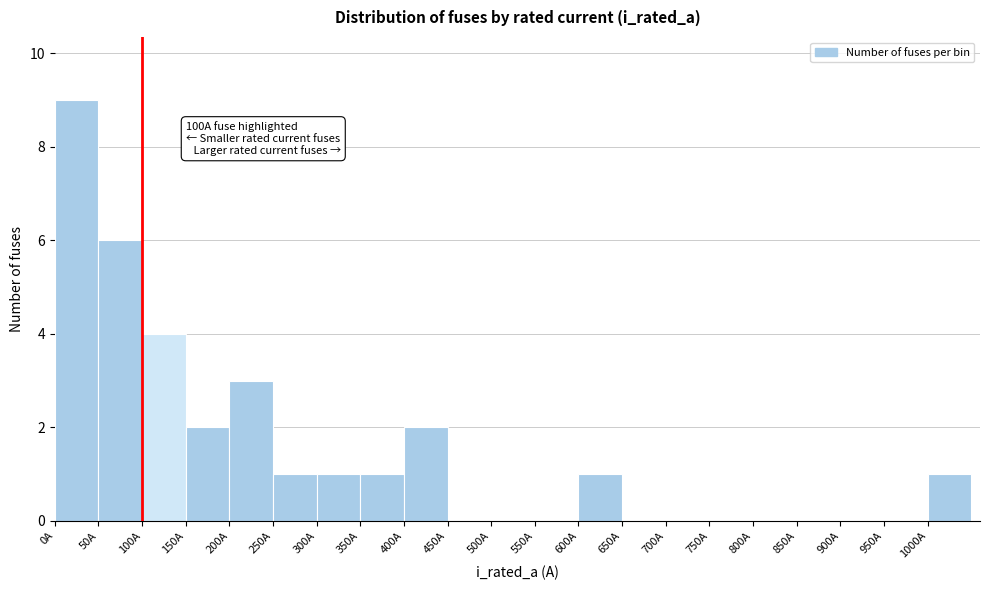

Over which range of the x-axis is the bar tallest?

0 to 50